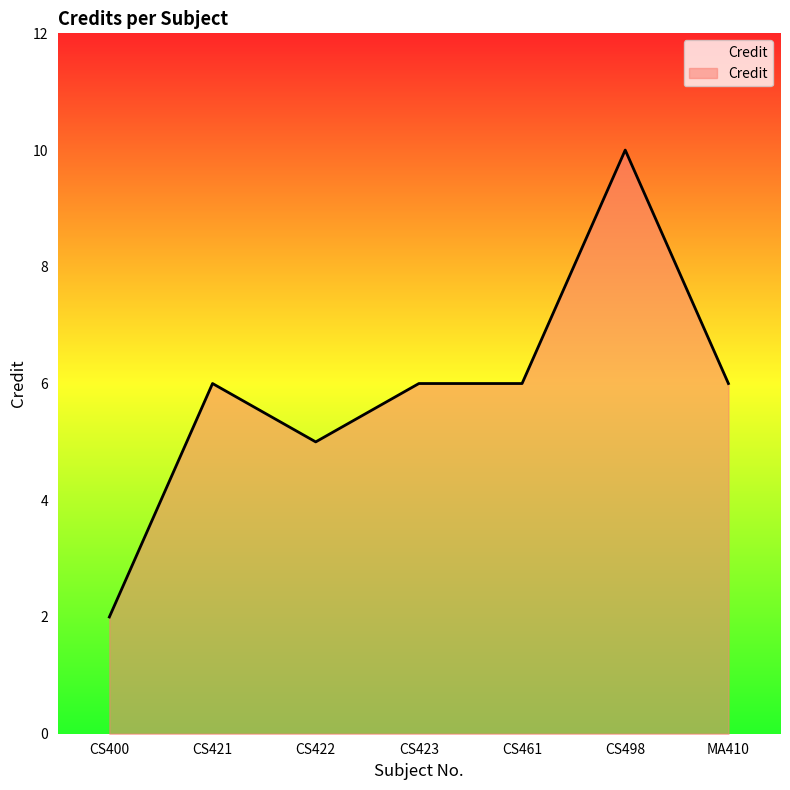

Read the value at MA410.

6